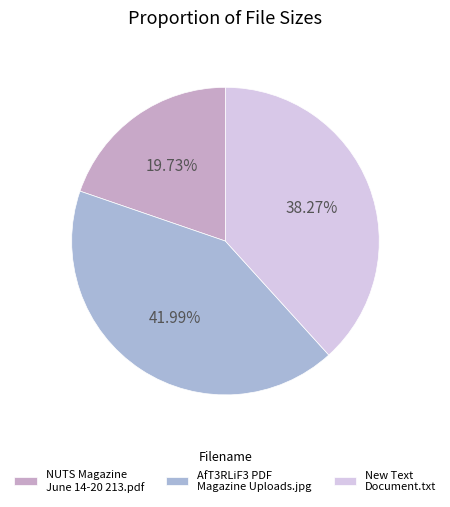

Does any single category account for the majority?

No